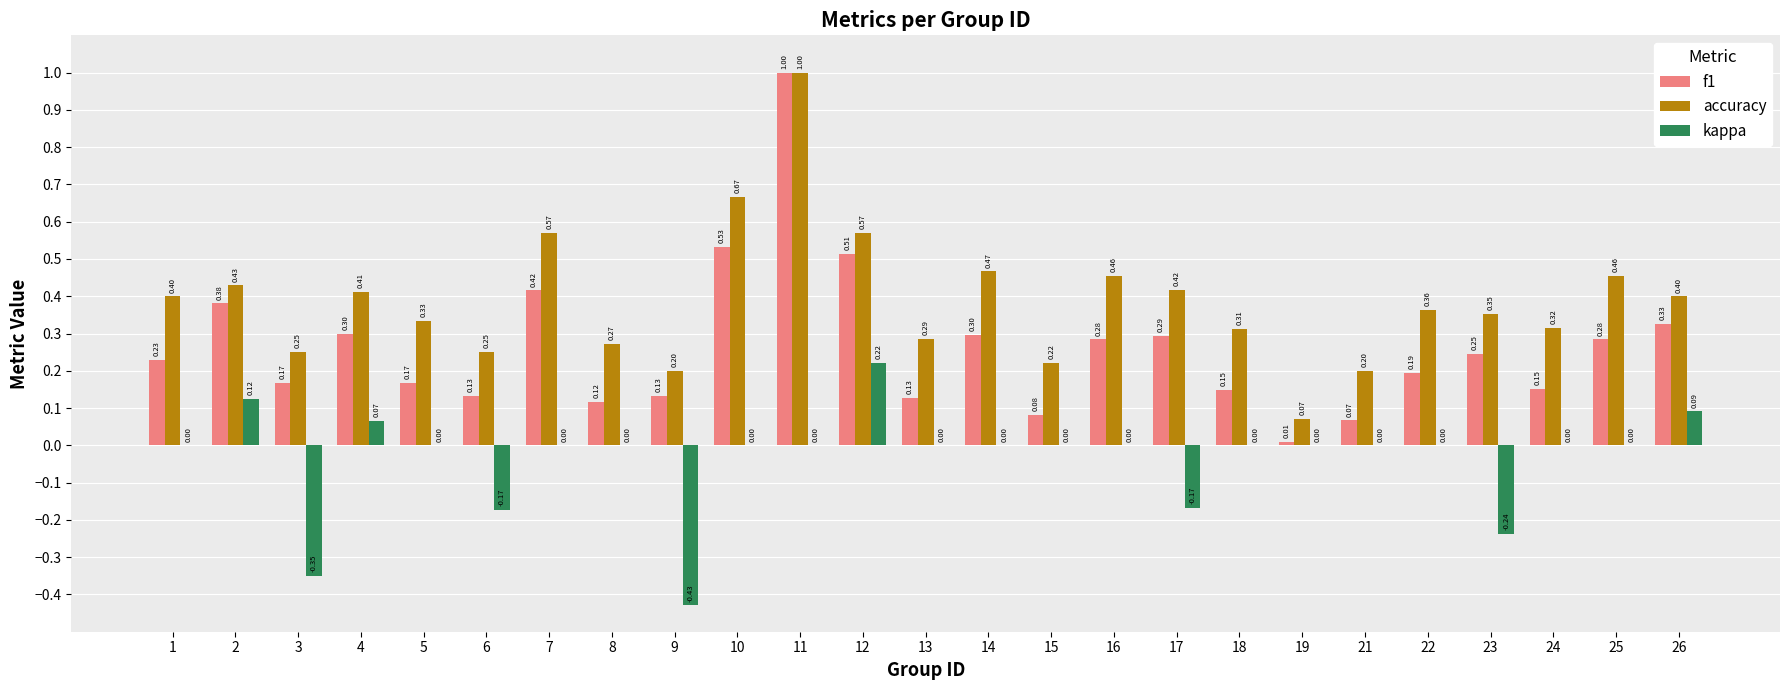

Is it true that f1 equals 0.2 at 9?

False